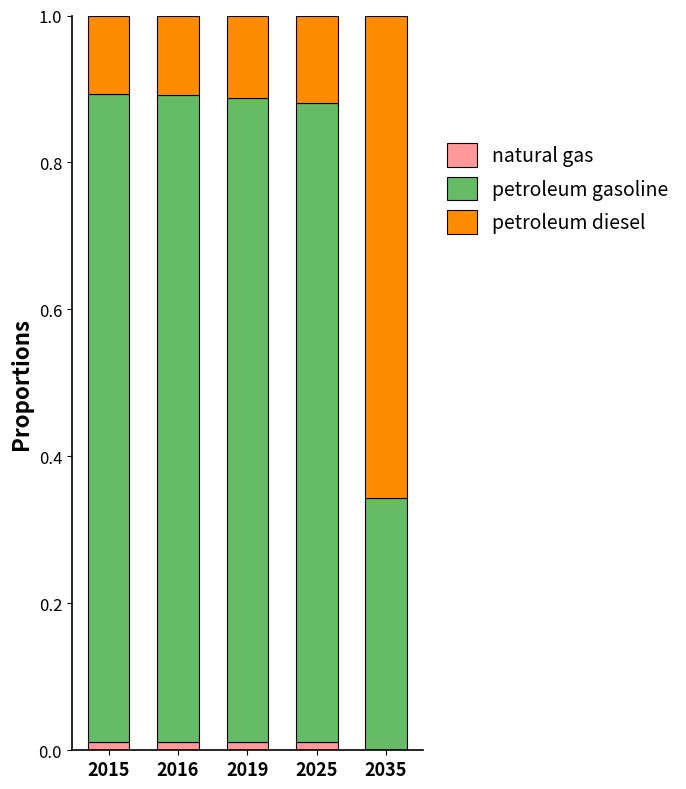

The value of natural gas at 2019 is 0.0. True or false?

True